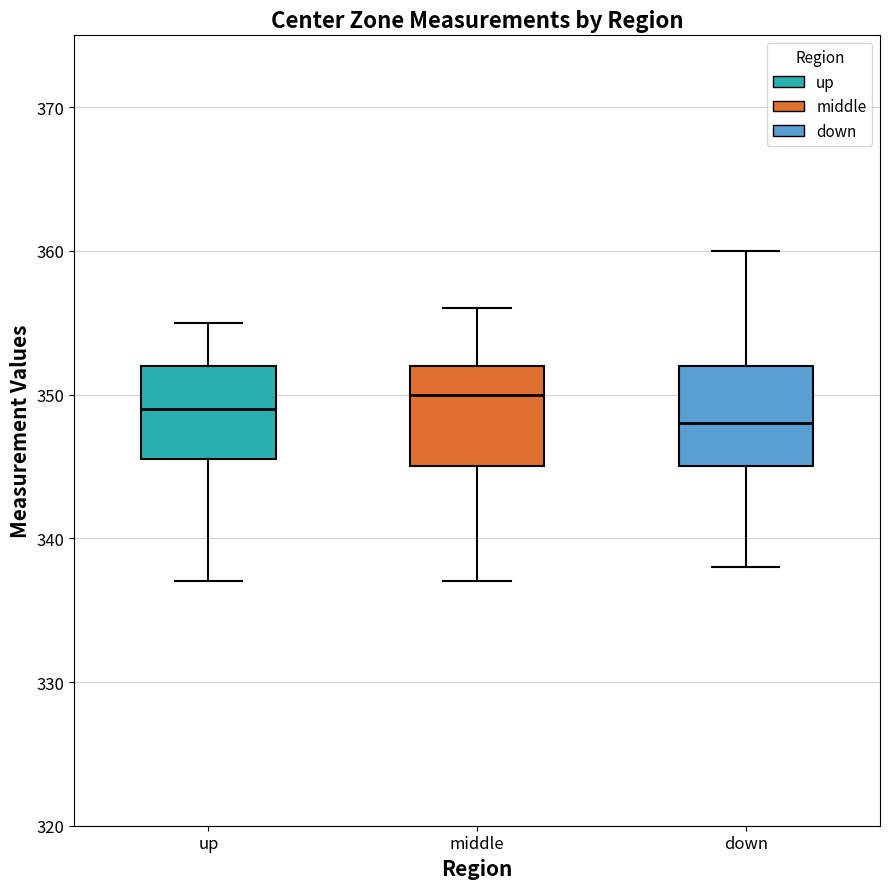

Reading left to right, read every box against the y-axis: the position of its median line, the range the box covers, and the ends of its whiskers. The values are not printed on the chart, so give them approximately, as read against the axis.

up: median 349, box 346 to 352, whiskers 337 to 355
middle: median 350, box 345 to 352, whiskers 337 to 356
down: median 348, box 345 to 352, whiskers 338 to 360